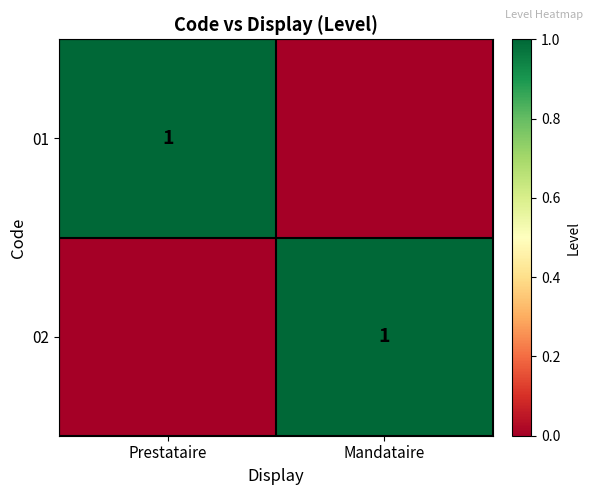

True or false: 01 has a value of 2 at Prestataire.

False